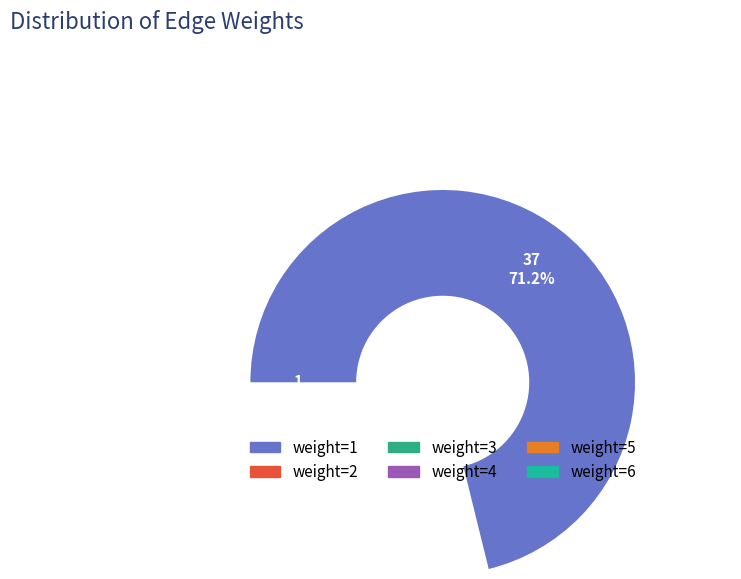

Which slice is the largest?

weight=1